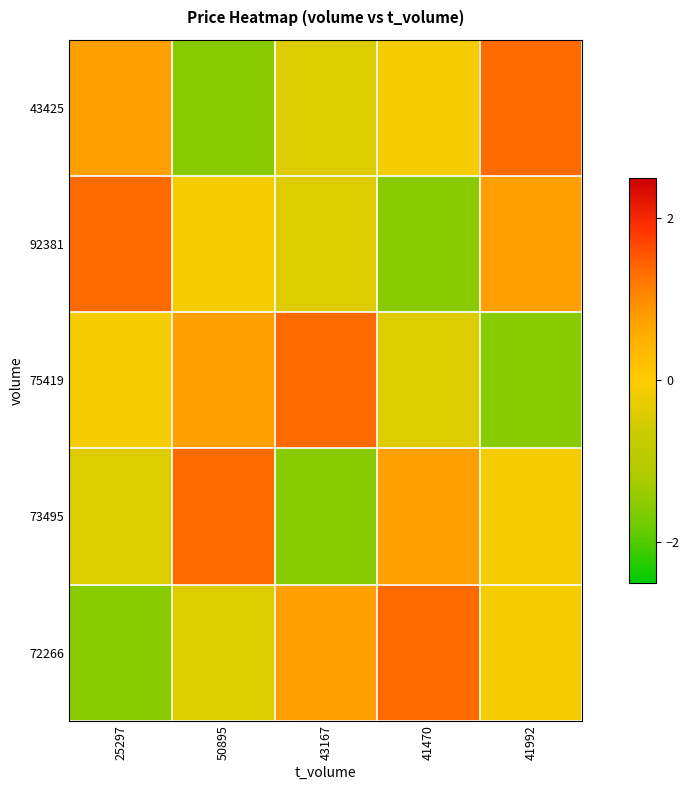

Reading right to left, list all the values displayed in this chart.

43425: 41992=1.3	41470=-0.1	43167=-0.4	50895=-1.6	25297=0.8
92381: 41992=0.8	41470=-1.6	43167=-0.4	50895=-0.1	25297=1.3
75419: 41992=-1.6	41470=-0.4	43167=1.3	50895=0.8	25297=-0.1
73495: 41992=-0.1	41470=0.8	43167=-1.6	50895=1.3	25297=-0.4
72266: 41992=-0.1	41470=1.3	43167=0.8	50895=-0.4	25297=-1.6